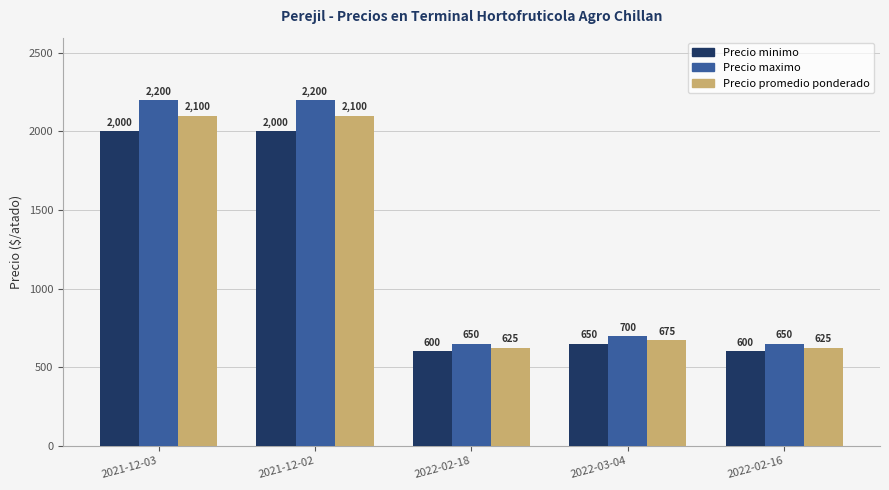

Reading left to right, extract all data points from this chart.

Precio minimo: 2021-12-03=2000	2021-12-02=2000	2022-02-18=600	2022-03-04=650	2022-02-16=600
Precio maximo: 2021-12-03=2200	2021-12-02=2200	2022-02-18=650	2022-03-04=700	2022-02-16=650
Precio promedio ponderado: 2021-12-03=2100	2021-12-02=2100	2022-02-18=625	2022-03-04=675	2022-02-16=625